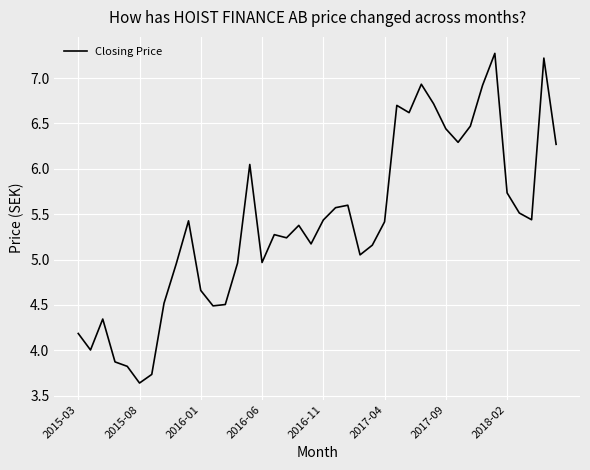

What is the greatest value displayed?

7.3